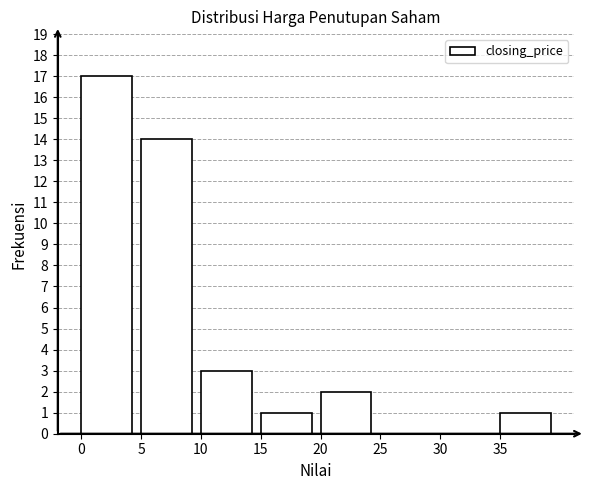

What is the height of the bar covering 10 to 15 on the x-axis? The values are not printed on the chart, so give them approximately, as read against the axis.

3